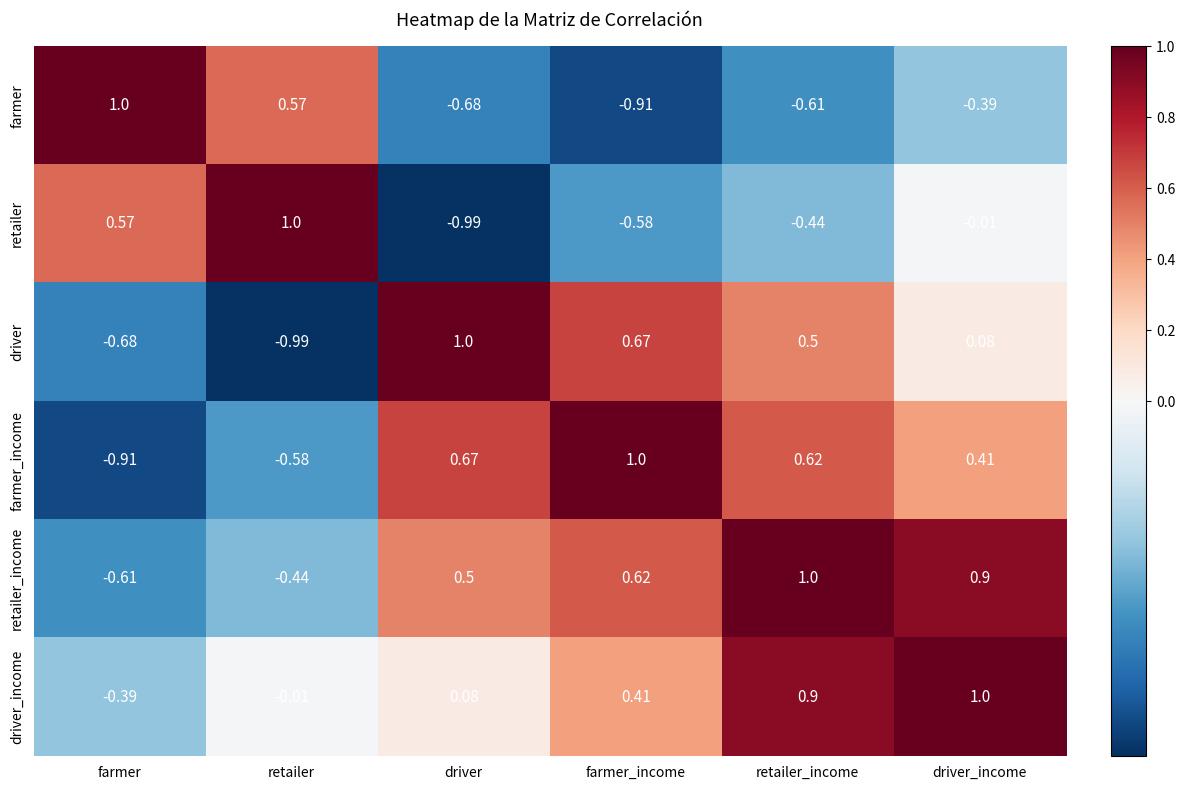

Which category has the lowest value in the farmer_income series?

farmer